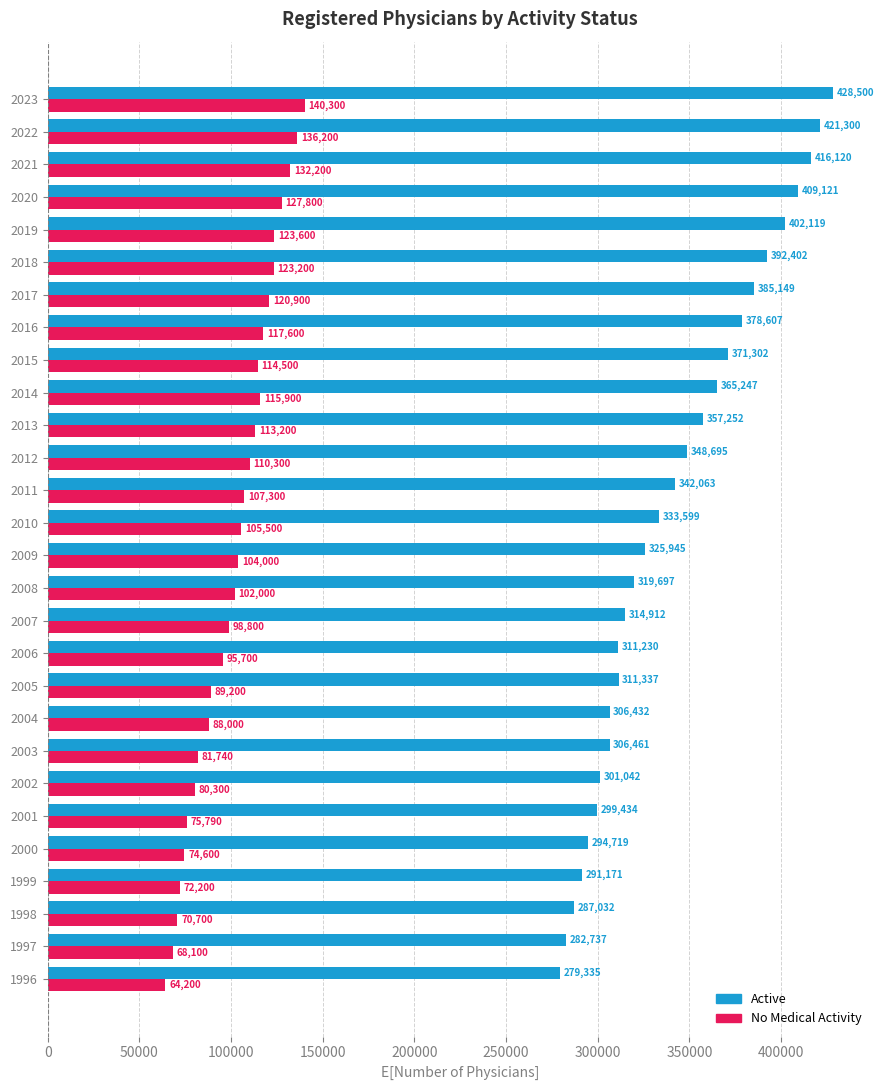

Which series has the widest spread of values?

Active